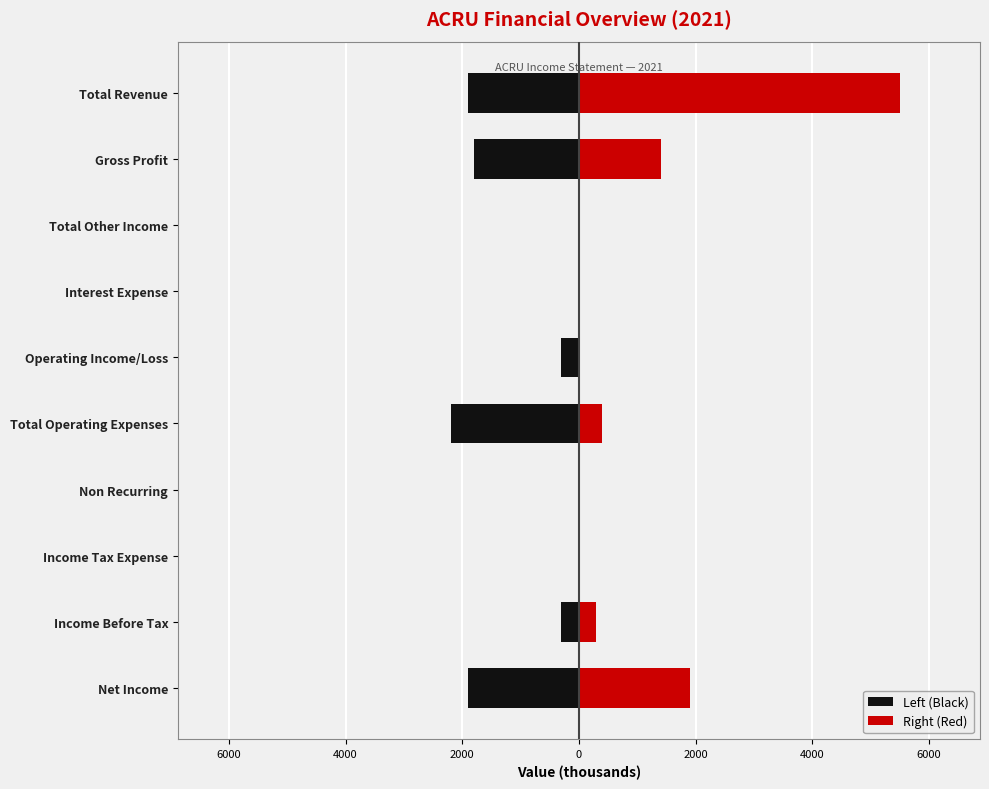

Rank the series by their average value, from highest to lowest.

Right (Red), Left (Black)